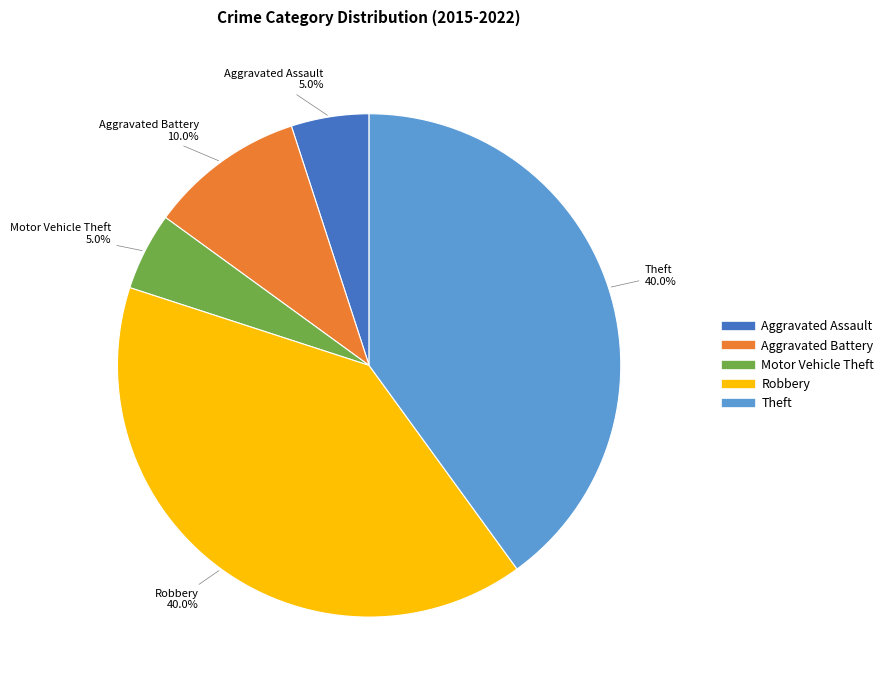

Does any single category account for the majority?

No